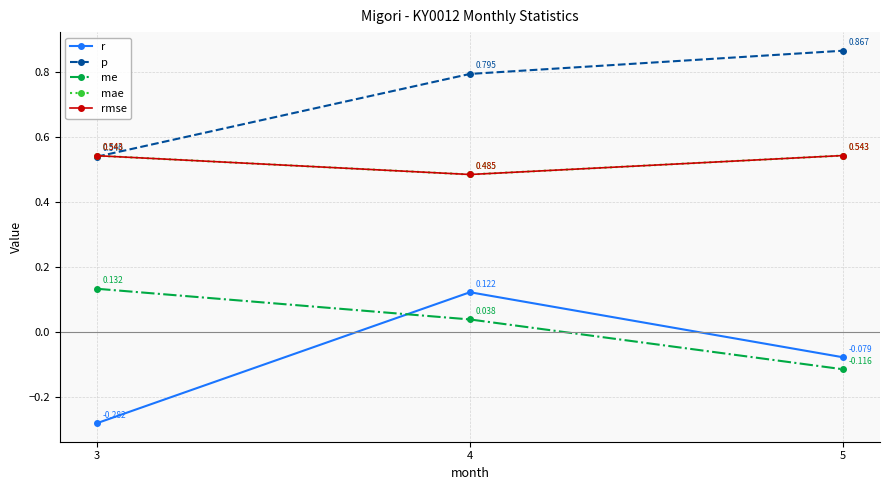

Is this an area chart (filled region under the line)?

No